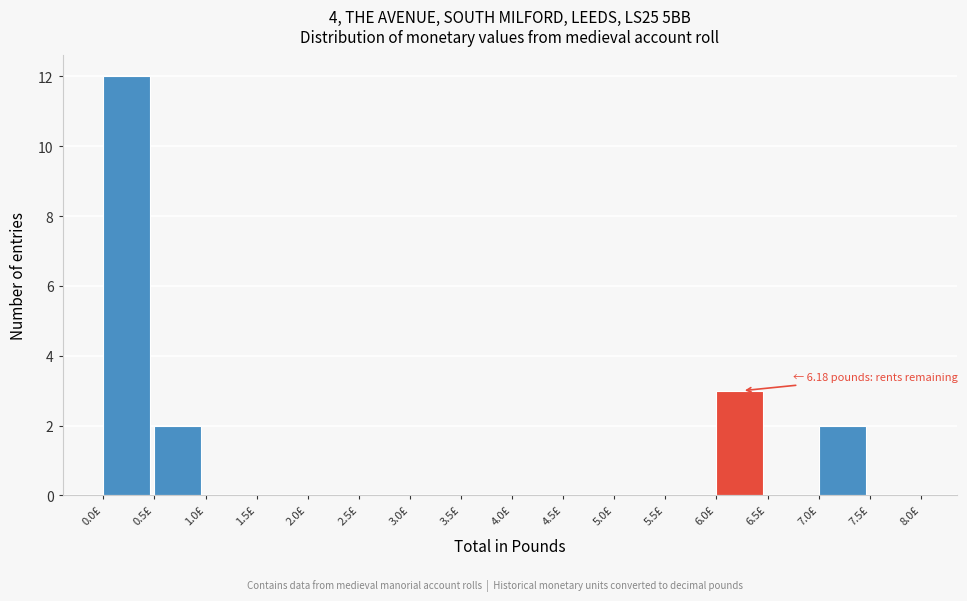

Over which range of the x-axis is the bar tallest?

0.0 to 0.5